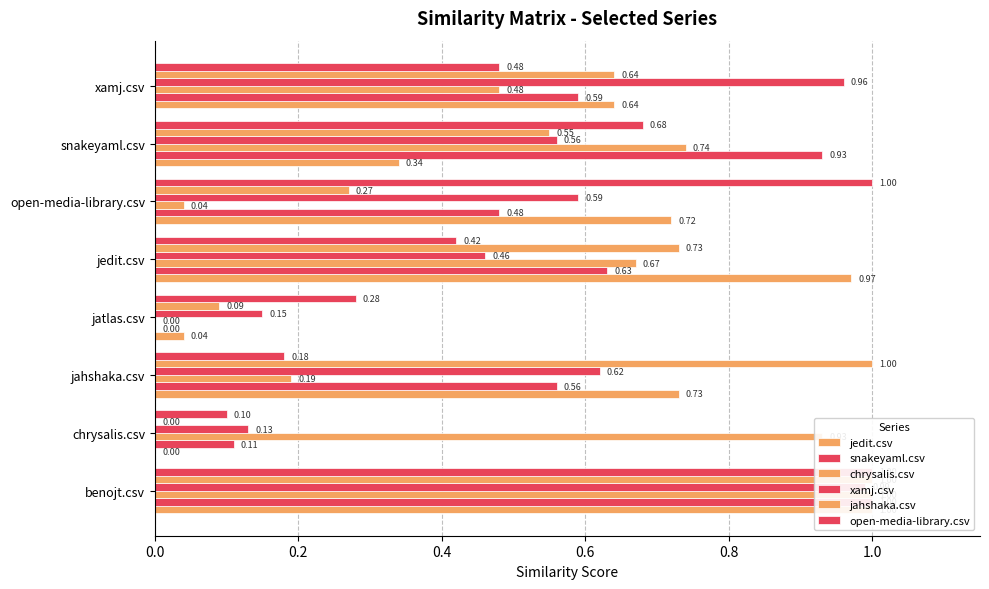

What are all the series names shown in the legend?

jedit.csv, snakeyaml.csv, chrysalis.csv, xamj.csv, jahshaka.csv, open-media-library.csv